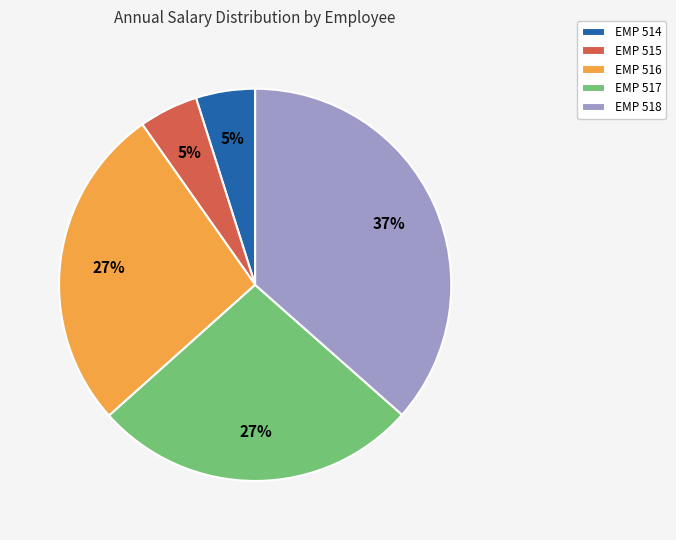

Do EMP 515 and EMP 517 together represent more than half of the pie?

No